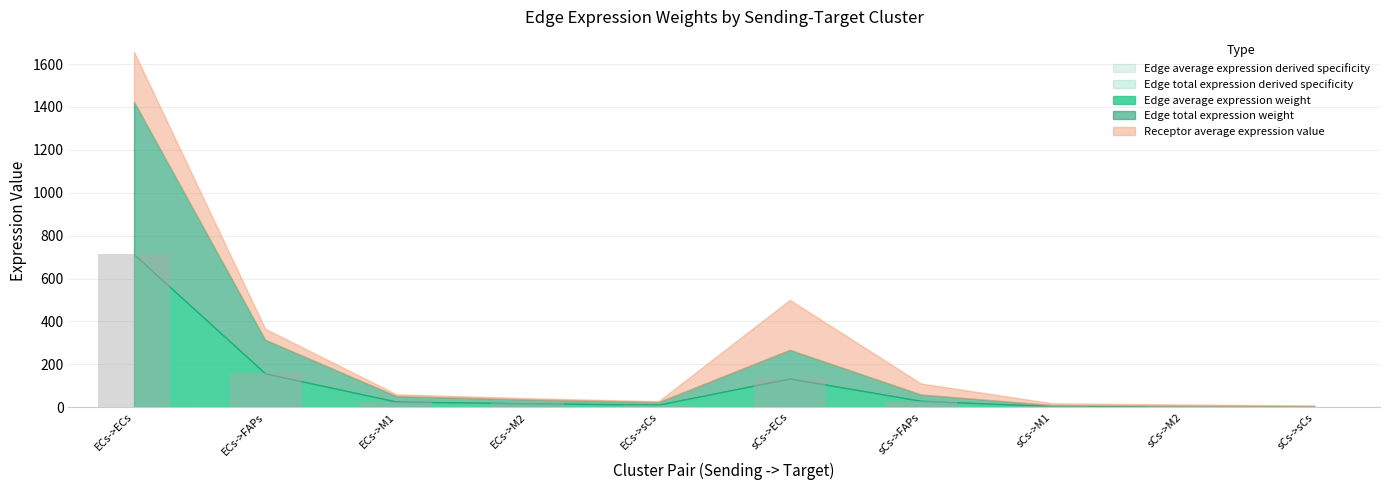

What position from the left is ECs->M1?

3